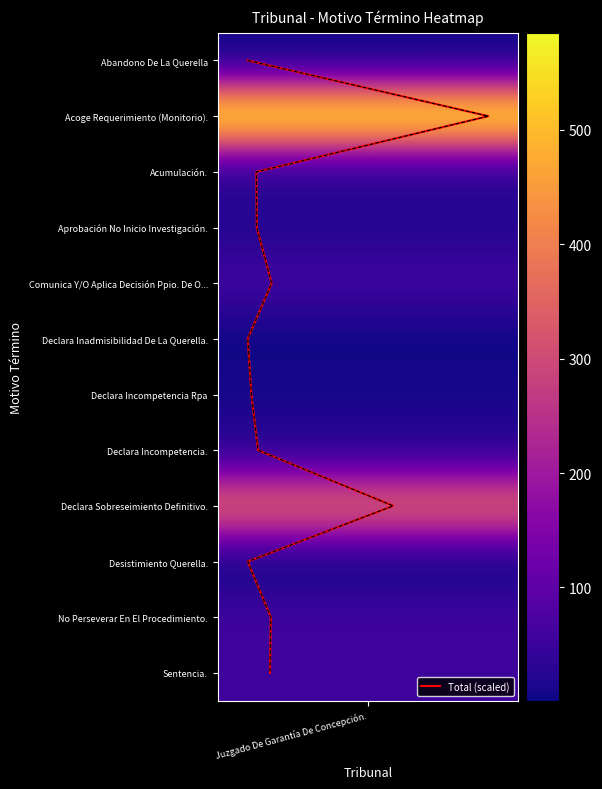

The chart shows a value of 5 at Juzgado De Garantía De Concepción.. True or false?

False